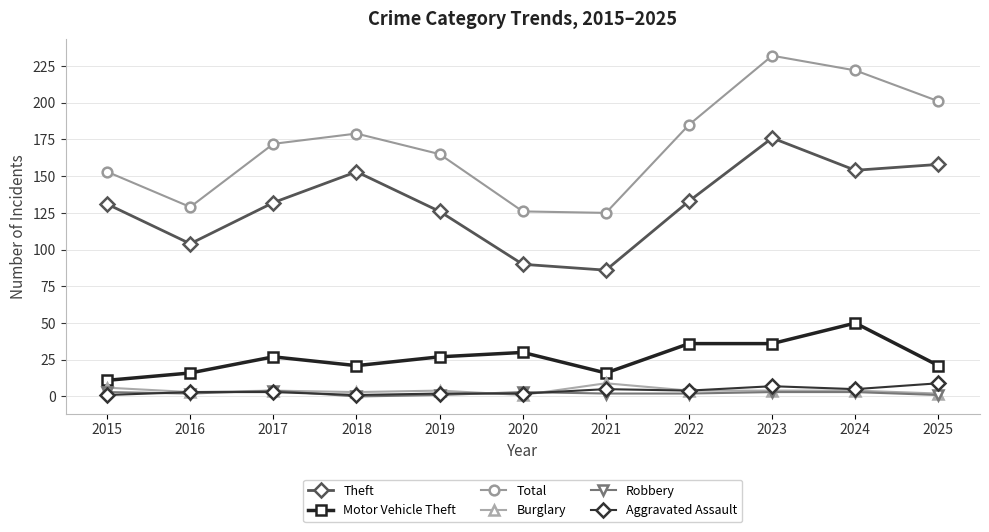

At which label is Motor Vehicle Theft closest to 30?

2020